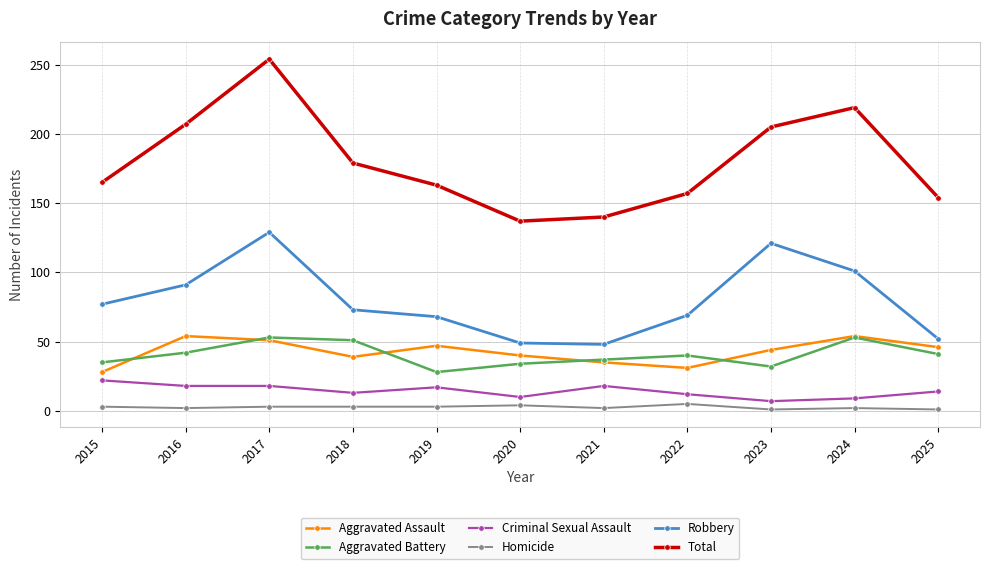

What is the maximum value for Aggravated Assault?

54